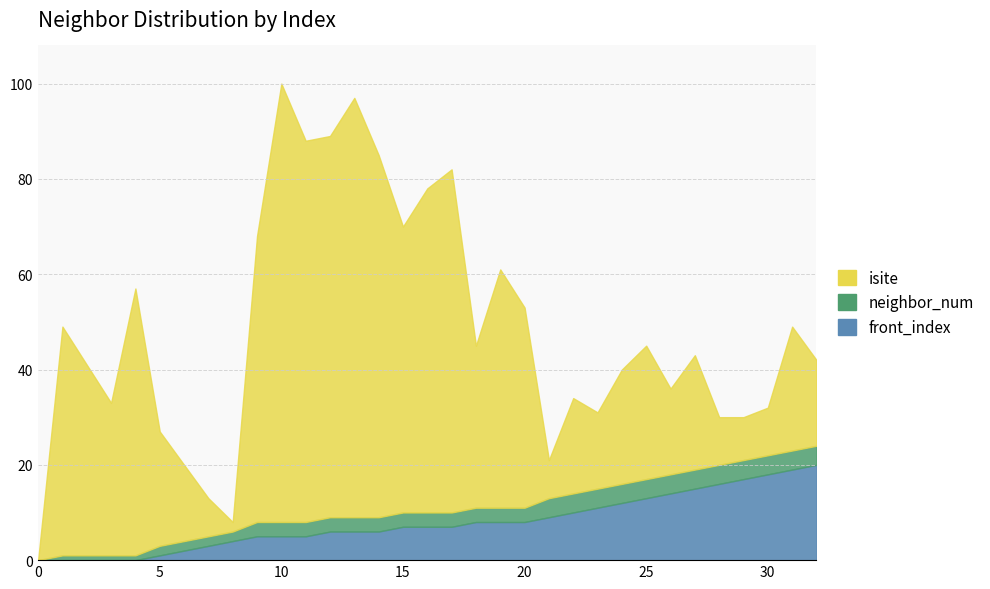

At which category is the sum across all series the highest?

10